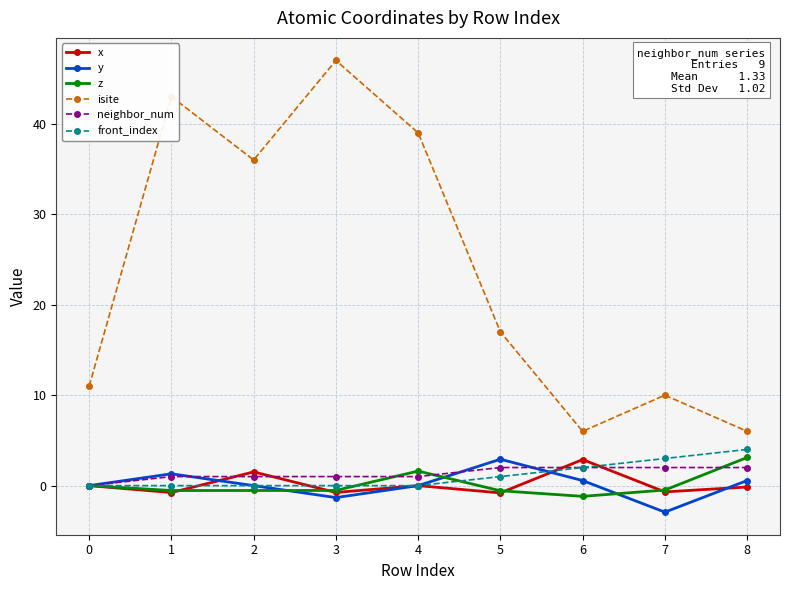

Which series has the widest spread of values?

isite